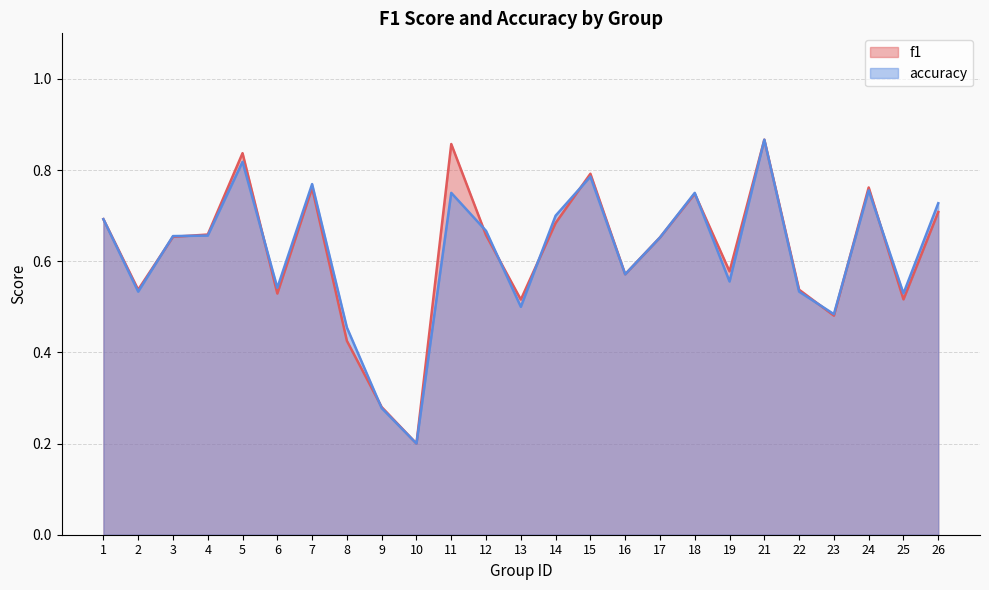

Where is the first local maximum for accuracy?

5